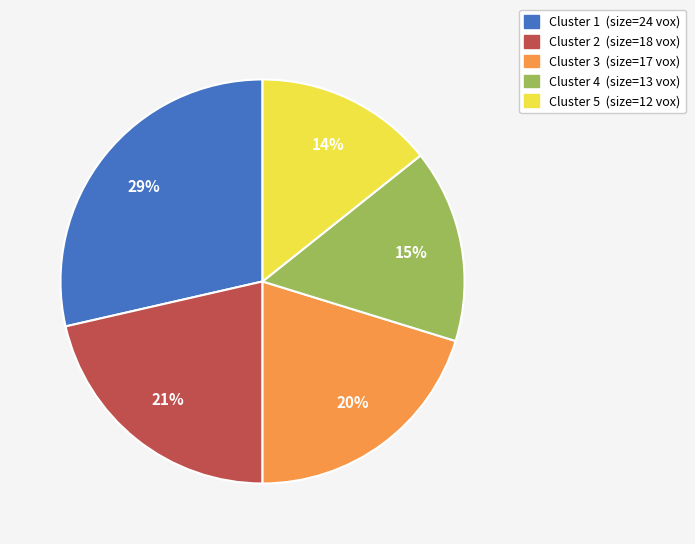

To the nearest percent, what is the average slice percentage?

20%